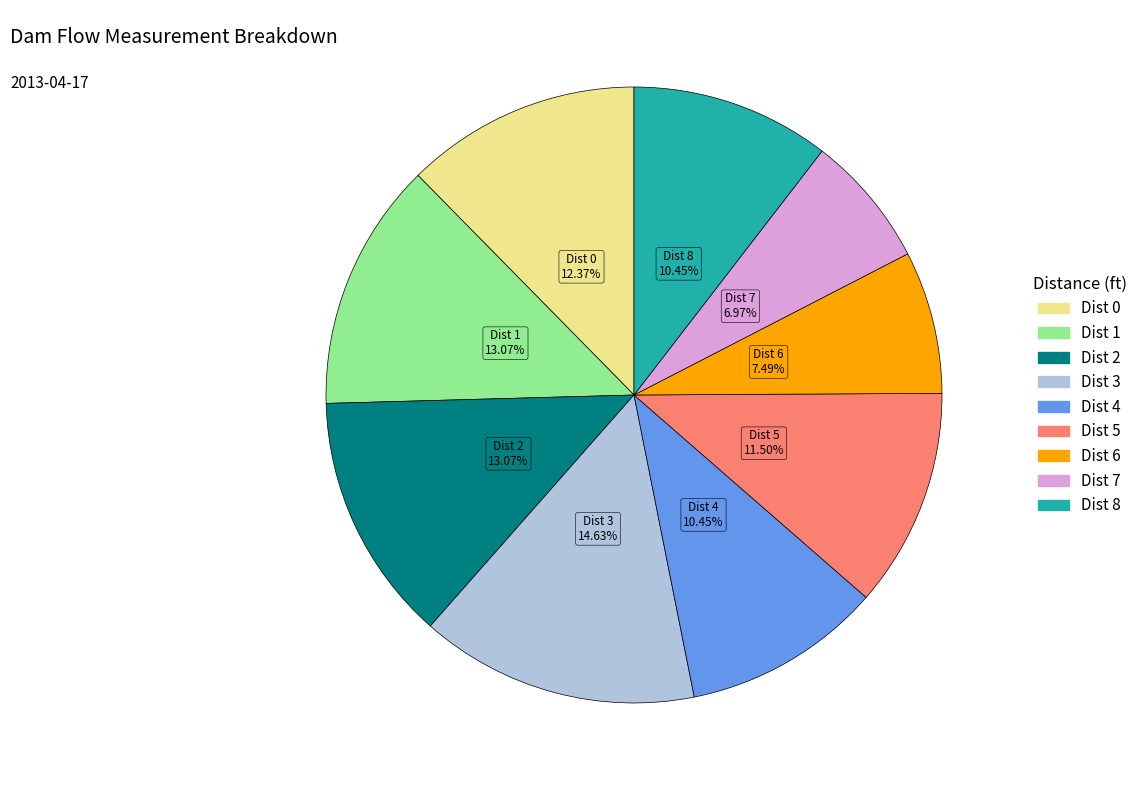

Does Dist 4 account for over 50% of the chart?

No